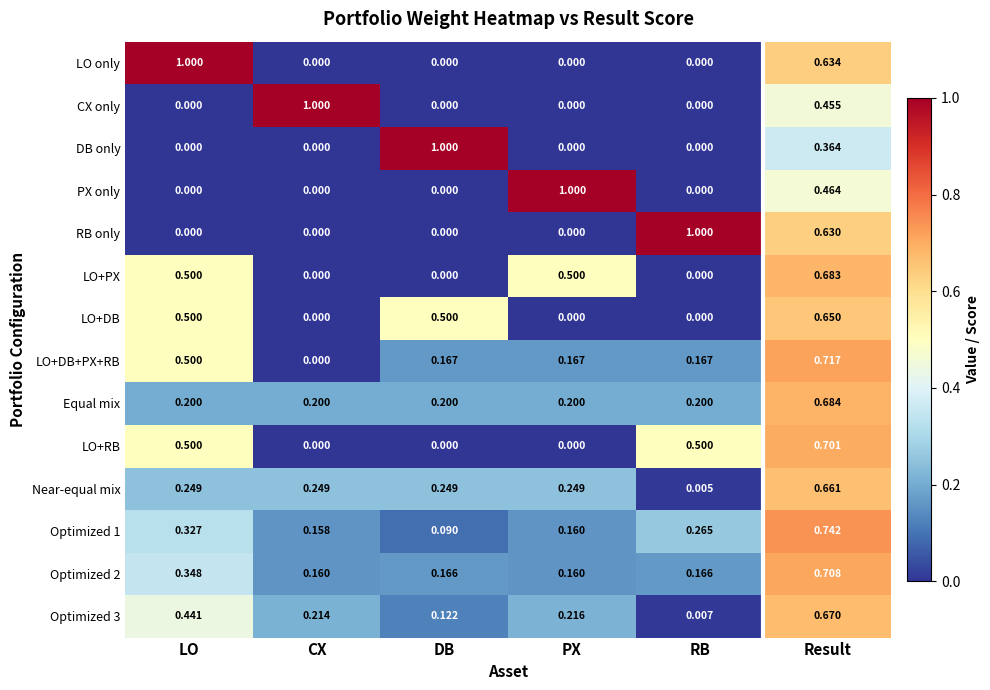

Is the value of LO+RB at Result greater than the value of Equal mix at LO?

Yes